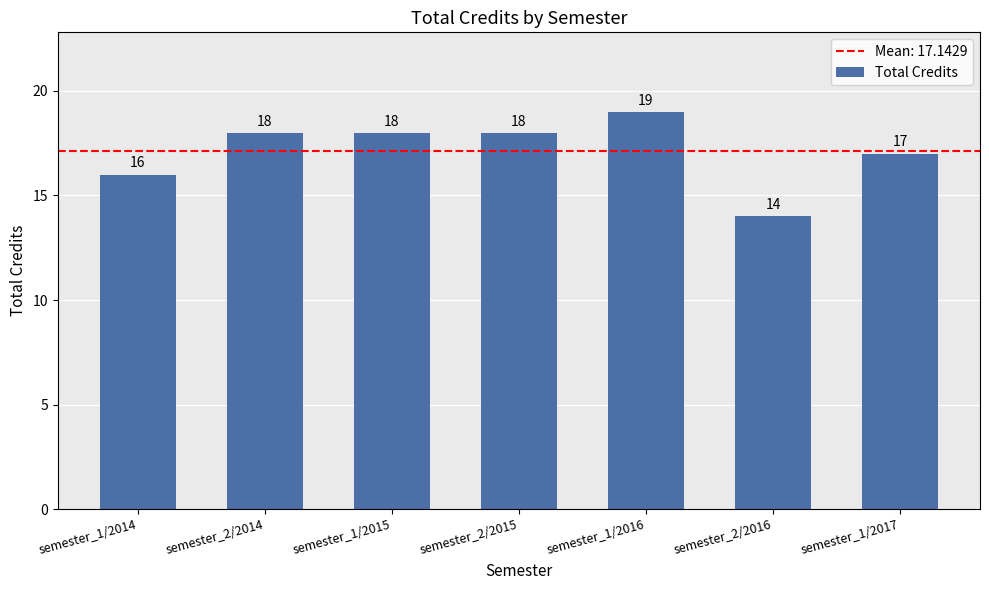

What is the difference between the values at semester_1/2014 and semester_1/2017?

1